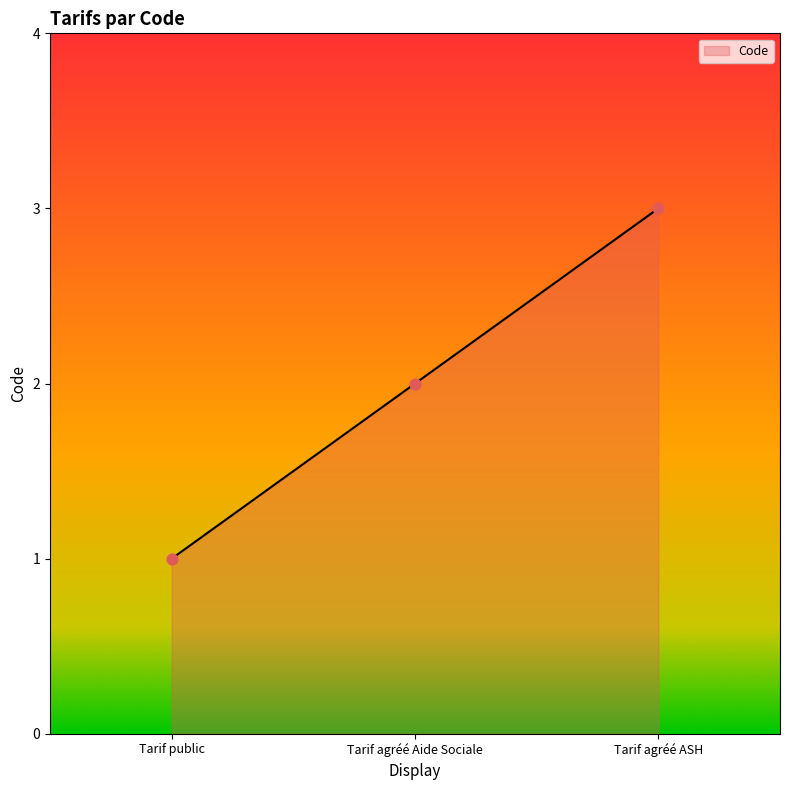

What is the change in value from Tarif public to Tarif agréé ASH?

+2